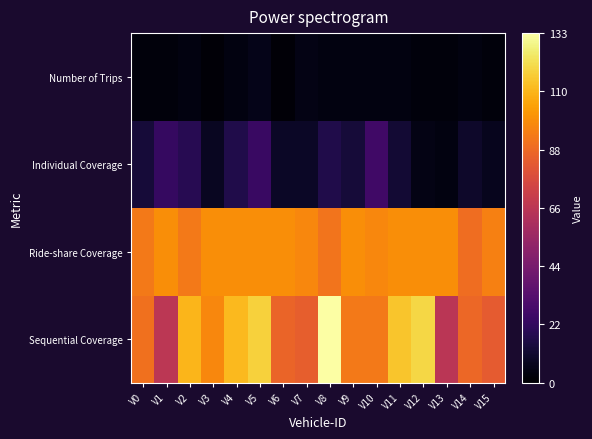

Rank the series at V0 from lowest to highest value.

Number of Trips, Individual Coverage, Sequential Coverage, Ride-share Coverage